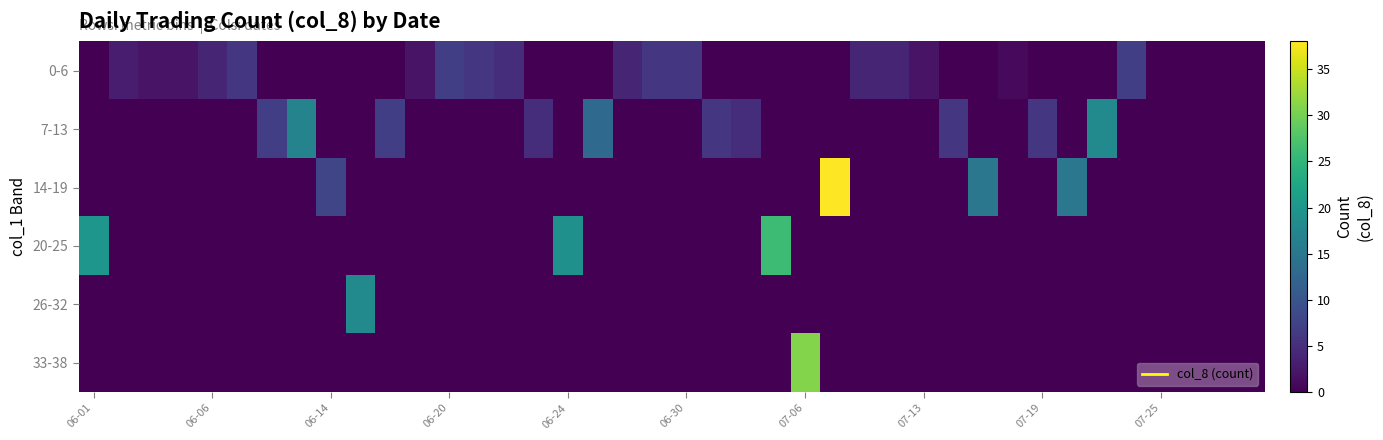

Reading left to right, transcribe all the data shown in this chart.

0-6: 0	3	2	2	4	6	0	0	0	0	0	2	7	6	5	0	0	0	4	6	6	0	0	0	0	0	4	4	2	0	0	1	0	0	0	7	0	0	0	0
7-13: 0	0	0	0	0	0	7	17	0	0	7	0	0	0	0	5	0	13	0	0	0	6	5	0	0	0	0	0	0	6	0	0	6	0	18	0	0	0	0	0
14-19: 0	0	0	0	0	0	0	0	8	0	0	0	0	0	0	0	0	0	0	0	0	0	0	0	0	38	0	0	0	0	15	0	0	15	0	0	0	0	0	0
20-25: 20	0	0	0	0	0	0	0	0	0	0	0	0	0	0	0	19	0	0	0	0	0	0	26	0	0	0	0	0	0	0	0	0	0	0	0	0	0	0	0
26-32: 0	0	0	0	0	0	0	0	0	18	0	0	0	0	0	0	0	0	0	0	0	0	0	0	0	0	0	0	0	0	0	0	0	0	0	0	0	0	0	0
33-38: 0	0	0	0	0	0	0	0	0	0	0	0	0	0	0	0	0	0	0	0	0	0	0	0	31	0	0	0	0	0	0	0	0	0	0	0	0	0	0	0